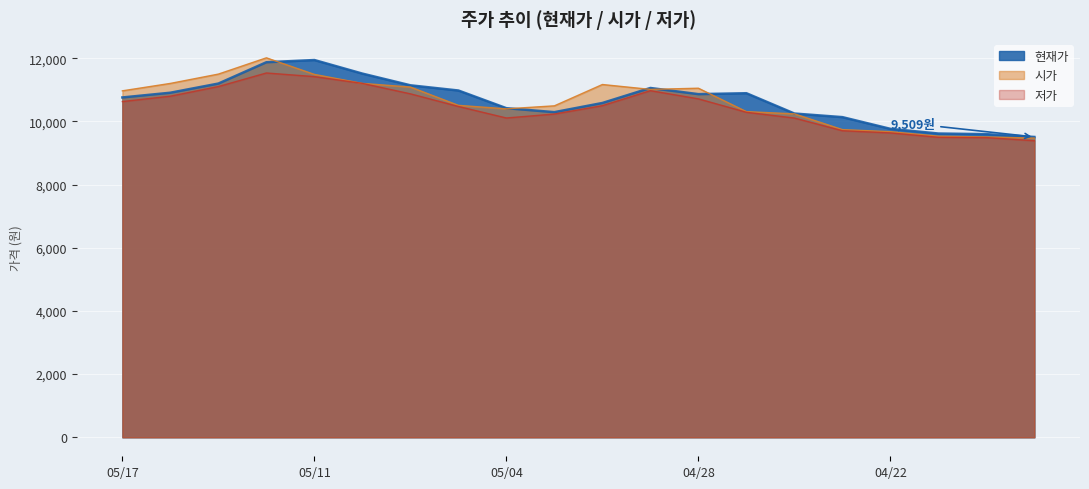

Is the value of 저가 at 20210423 greater than the value of 시가 at 20210510?

No